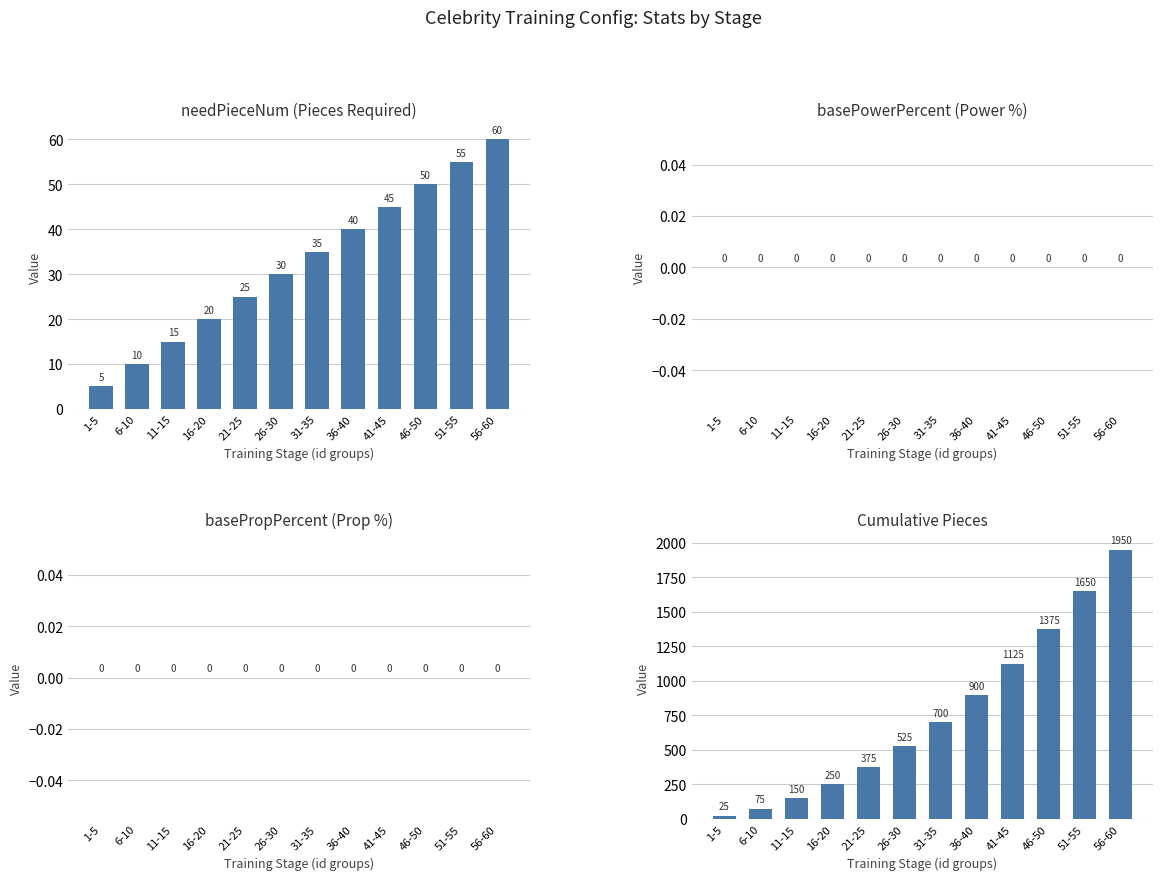

Reading right to left, transcribe all the data shown in this chart.

needPieceNum (Pieces Required): 56-60=60	51-55=55	46-50=50	41-45=45	36-40=40	31-35=35	26-30=30	21-25=25	16-20=20	11-15=15	6-10=10	1-5=5
basePowerPercent (Power %): 56-60=0	51-55=0	46-50=0	41-45=0	36-40=0	31-35=0	26-30=0	21-25=0	16-20=0	11-15=0	6-10=0	1-5=0
basePropPercent (Prop %): 56-60=0	51-55=0	46-50=0	41-45=0	36-40=0	31-35=0	26-30=0	21-25=0	16-20=0	11-15=0	6-10=0	1-5=0
Cumulative Pieces: 56-60=1950	51-55=1650	46-50=1375	41-45=1125	36-40=900	31-35=700	26-30=525	21-25=375	16-20=250	11-15=150	6-10=75	1-5=25